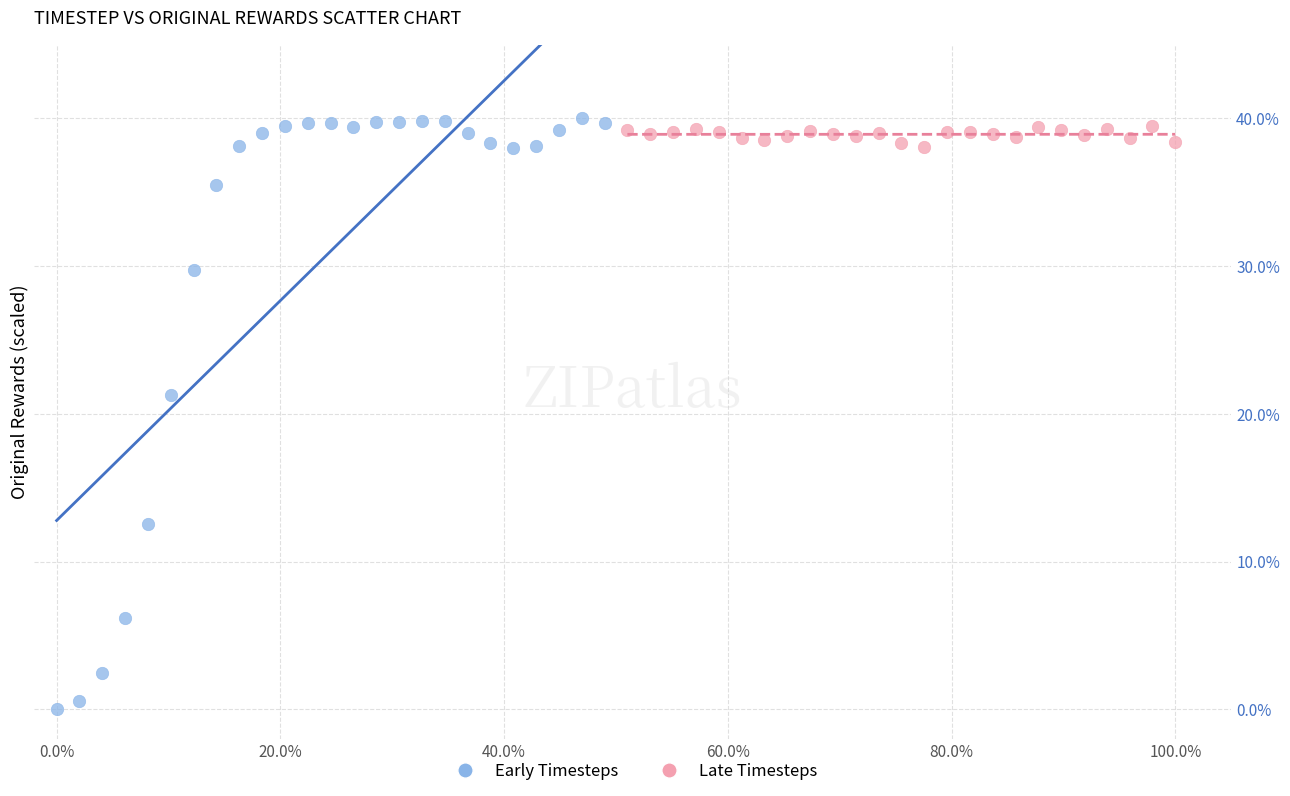

Which series contains the lowest Y value?

Early Timesteps